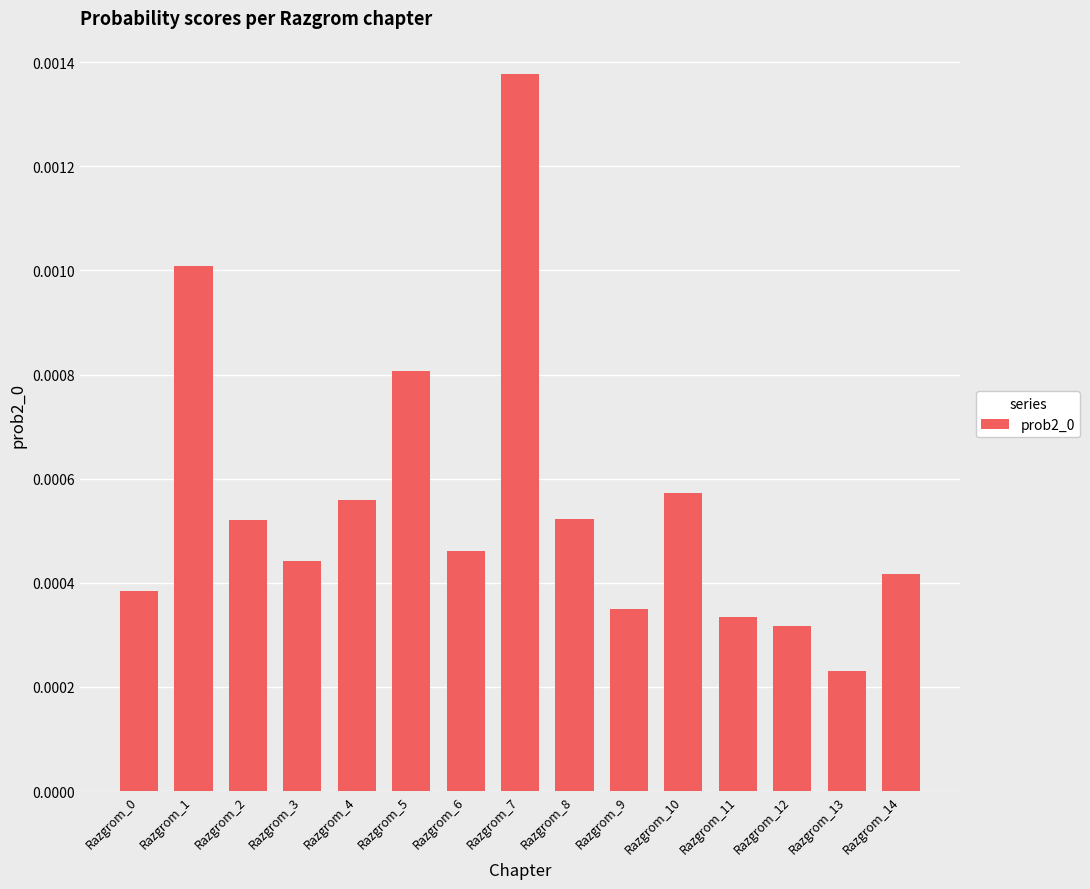

Which label corresponds to the largest value in the chart?

Razgrom_7